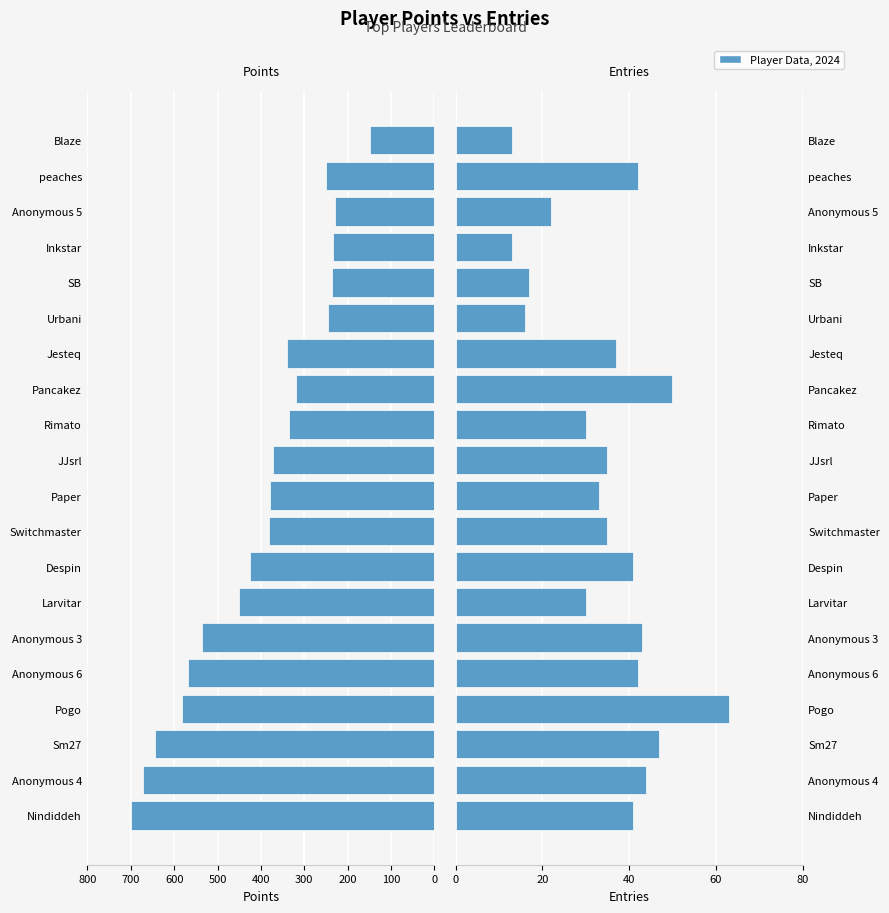

What is the difference between the second highest and second lowest values in the Entries series?

37